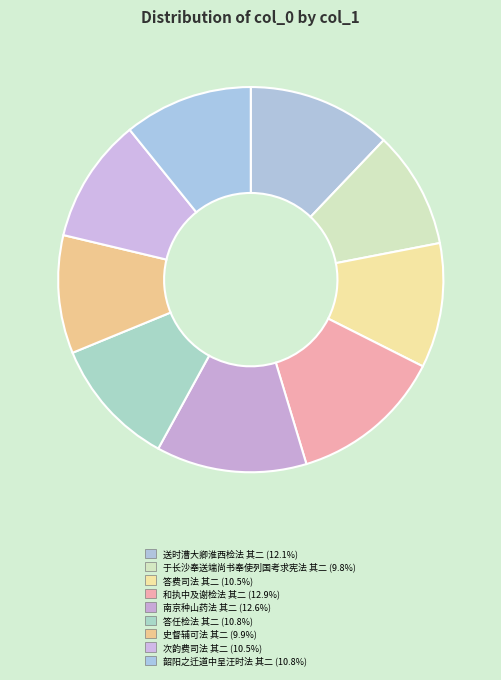

Rank the categories by value from lowest to highest.

于长沙奉送端尚书奉使列国考求宪法 其二, 史督辅可法 其二, 次韵费司法 其二, 答费司法 其二, 韶阳之迁道中呈汪时法 其二, 答任检法 其二, 送时漕大卿淮西检法 其二, 南京种山药法 其二, 和执中及谢检法 其二